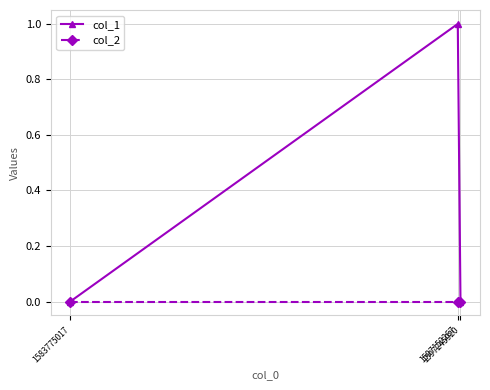

What is the sum of the col_1 values at 1597152267 and 1583775017?

1